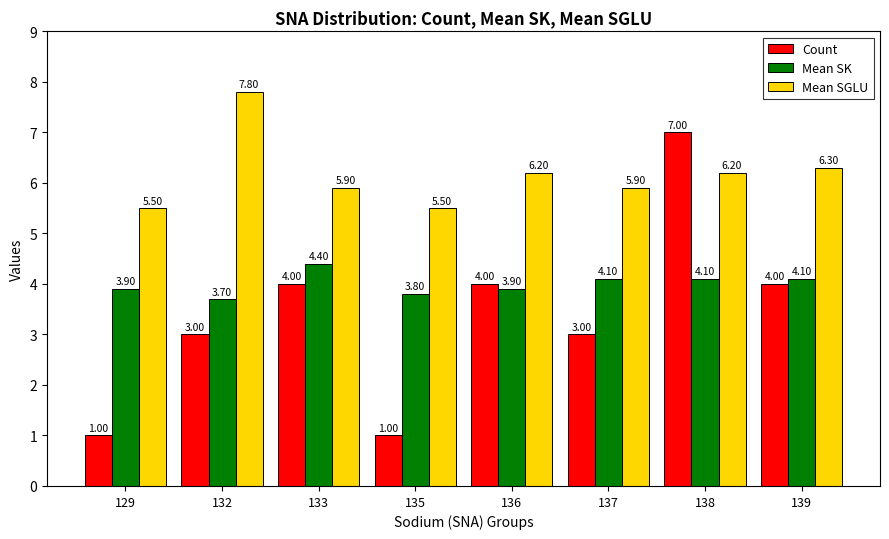

Reading left to right, transcribe all the data shown in this chart.

Count: 1.0	3.0	4.0	1.0	4.0	3.0	7.0	4.0
Mean SK: 3.9	3.7	4.4	3.8	3.9	4.1	4.1	4.1
Mean SGLU: 5.5	7.8	5.9	5.5	6.2	5.9	6.2	6.3